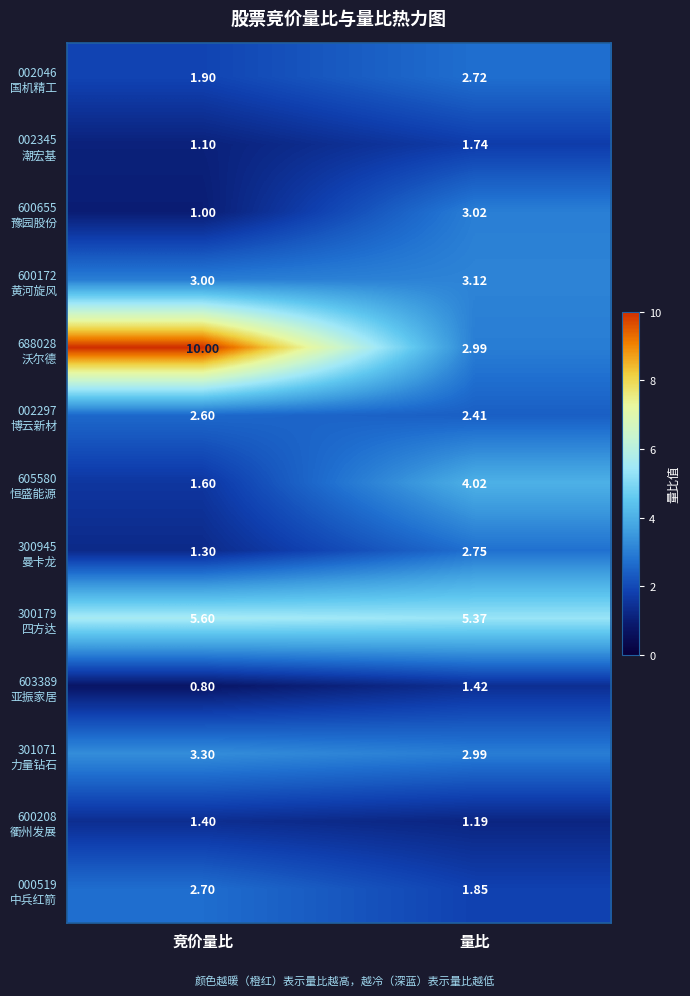

What is the total value across all series at 竞价量比?

36.3